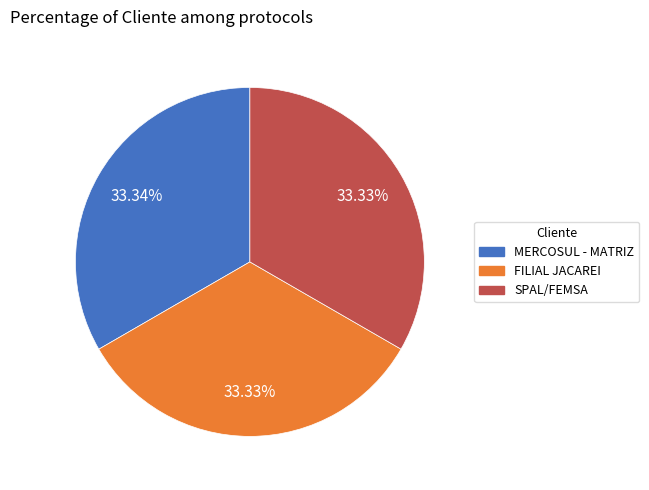

Is it true that MERCOSUL - MATRIZ is 46% of the pie?

False